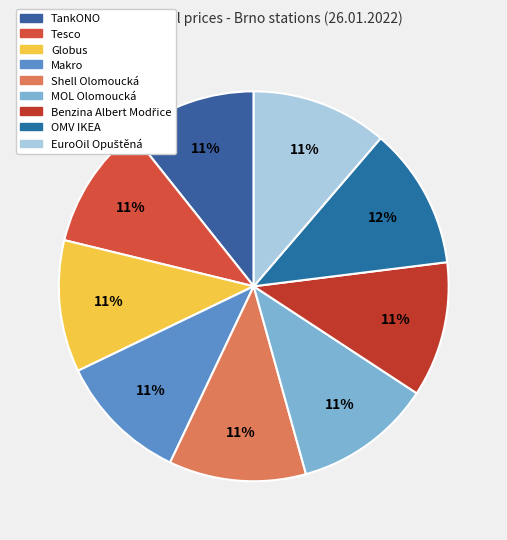

How many slices are in this pie chart?

9